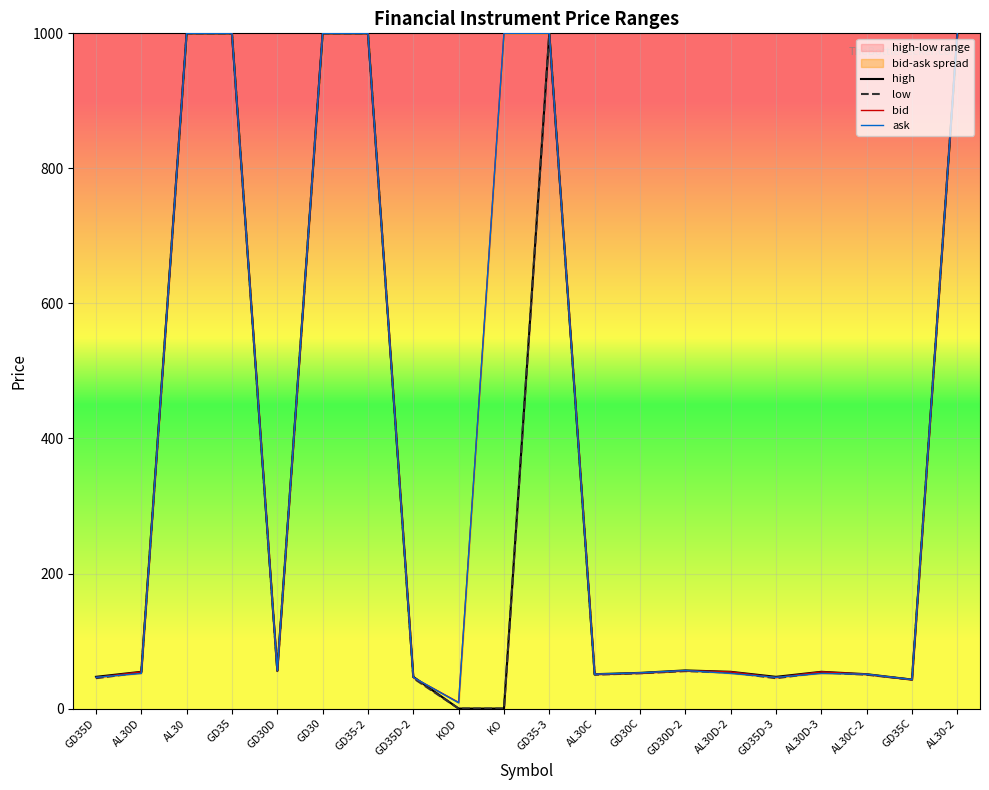

Reading left to right, extract all data points from this chart.

high: 47.0	54.5	1000.0	1000.0	56.5	1000.0	1000.0	47.0	0.0	0.0	1000.0	50.9	52.9	56.5	54.5	47.0	54.5	50.9	42.9	1000.0
low: 45.0	53.5	1000.0	1000.0	55.5	1000.0	1000.0	45.0	0.0	0.0	1000.0	50.2	52.2	55.5	53.5	45.0	53.5	50.2	42.9	1000.0
bid: 46.0	54.3	1000.0	1000.0	56.1	1000.0	1000.0	46.0	9.2	1000.0	1000.0	50.9	52.5	56.1	54.3	46.0	54.3	50.9	42.8	1000.0
ask: 46.2	52.0	1000.0	1000.0	56.3	1000.0	1000.0	46.2	8.5	1000.0	1000.0	50.9	52.9	56.3	52.0	46.2	52.0	50.9	42.9	1000.0